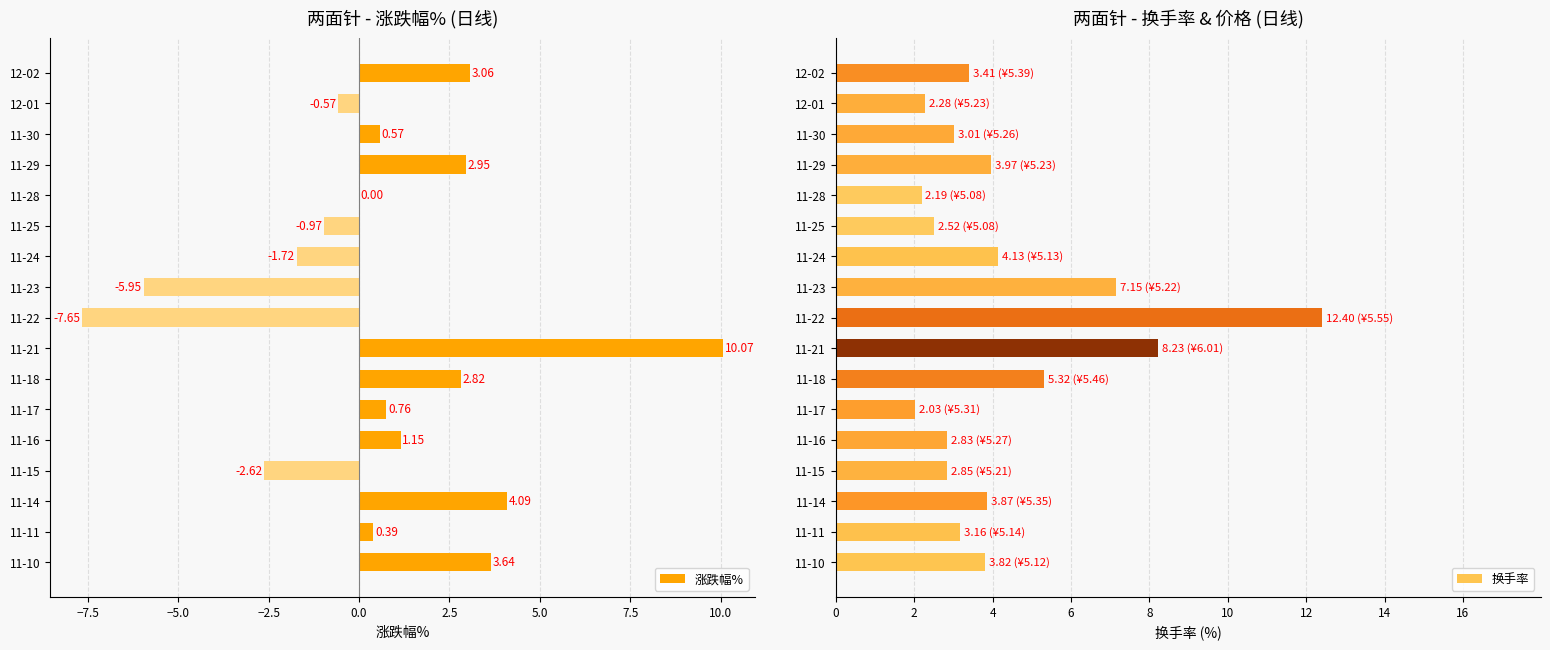

What is the sum of all 涨跌幅% values?

10.0